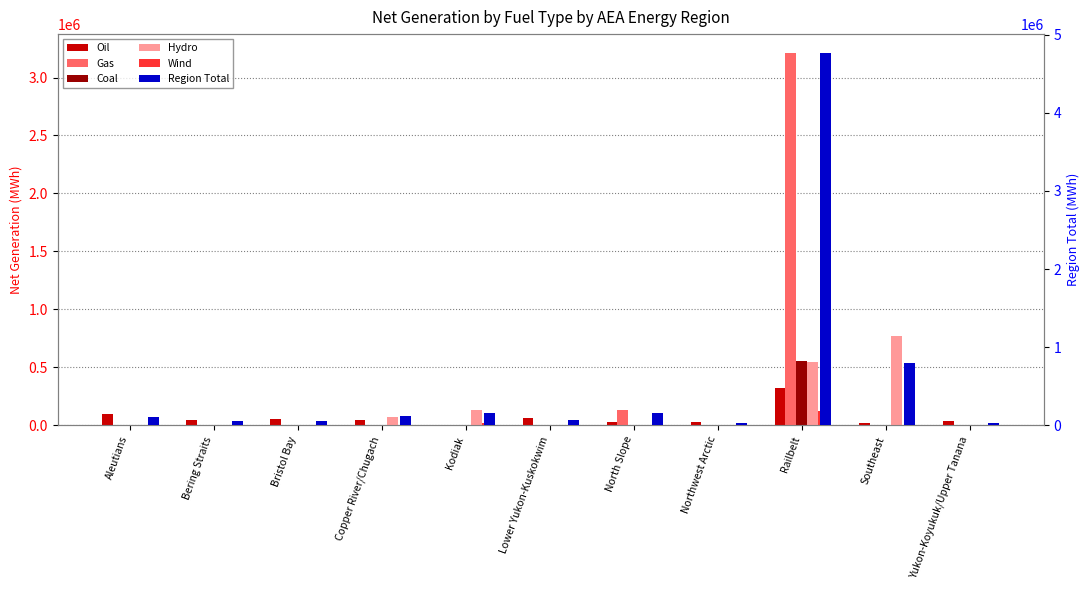

Reading right to left, list all the values displayed in this chart.

Oil: Yukon-Koyukuk/Upper Tanana=35027.9	Southeast=20252.7	Railbelt=325634.8	Northwest Arctic=31297.3	North Slope=29377.7	Lower Yukon-Kuskokwim=61875.7	Kodiak=2507.7	Copper River/Chugach=42383.2	Bristol Bay=52816.3	Bering Straits=50035.3	Aleutians=102127.9
Gas: Yukon-Koyukuk/Upper Tanana=0.0	Southeast=0.0	Railbelt=3213640.0	Northwest Arctic=0.0	North Slope=130548.0	Lower Yukon-Kuskokwim=0.0	Kodiak=0.0	Copper River/Chugach=0.0	Bristol Bay=0.0	Bering Straits=0.0	Aleutians=0.0
Coal: Yukon-Koyukuk/Upper Tanana=0.0	Southeast=0.0	Railbelt=558292.2	Northwest Arctic=0.0	North Slope=0.0	Lower Yukon-Kuskokwim=0.0	Kodiak=0.0	Copper River/Chugach=0.0	Bristol Bay=0.0	Bering Straits=0.0	Aleutians=0.0
Hydro: Yukon-Koyukuk/Upper Tanana=0.0	Southeast=774201.3	Railbelt=547735.0	Northwest Arctic=0.0	North Slope=0.0	Lower Yukon-Kuskokwim=0.0	Kodiak=134916.6	Copper River/Chugach=74580.0	Bristol Bay=3908.0	Bering Straits=0.0	Aleutians=2498.2
Wind: Yukon-Koyukuk/Upper Tanana=0.0	Southeast=0.0	Railbelt=124092.0	Northwest Arctic=4673.4	North Slope=0.0	Lower Yukon-Kuskokwim=3912.0	Kodiak=23323.0	Copper River/Chugach=0.0	Bristol Bay=13.8	Bering Straits=3204.8	Aleutians=1695.3
Region Total: Yukon-Koyukuk/Upper Tanana=35036.6	Southeast=794454.0	Railbelt=4769394.1	Northwest Arctic=35970.7	North Slope=159925.7	Lower Yukon-Kuskokwim=65787.8	Kodiak=160747.3	Copper River/Chugach=116963.2	Bristol Bay=56738.1	Bering Straits=53240.1	Aleutians=112667.2